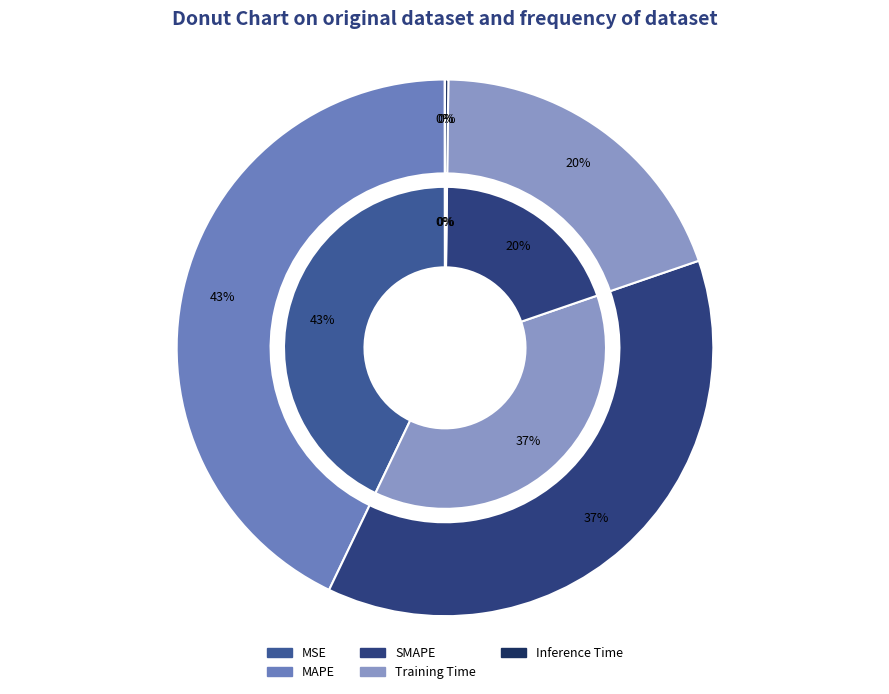

What is the change in value from MAPE to Training Time?

-0.2